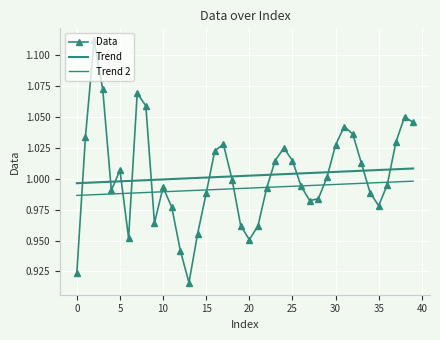

What is the maximum value shown in the chart?

1.1